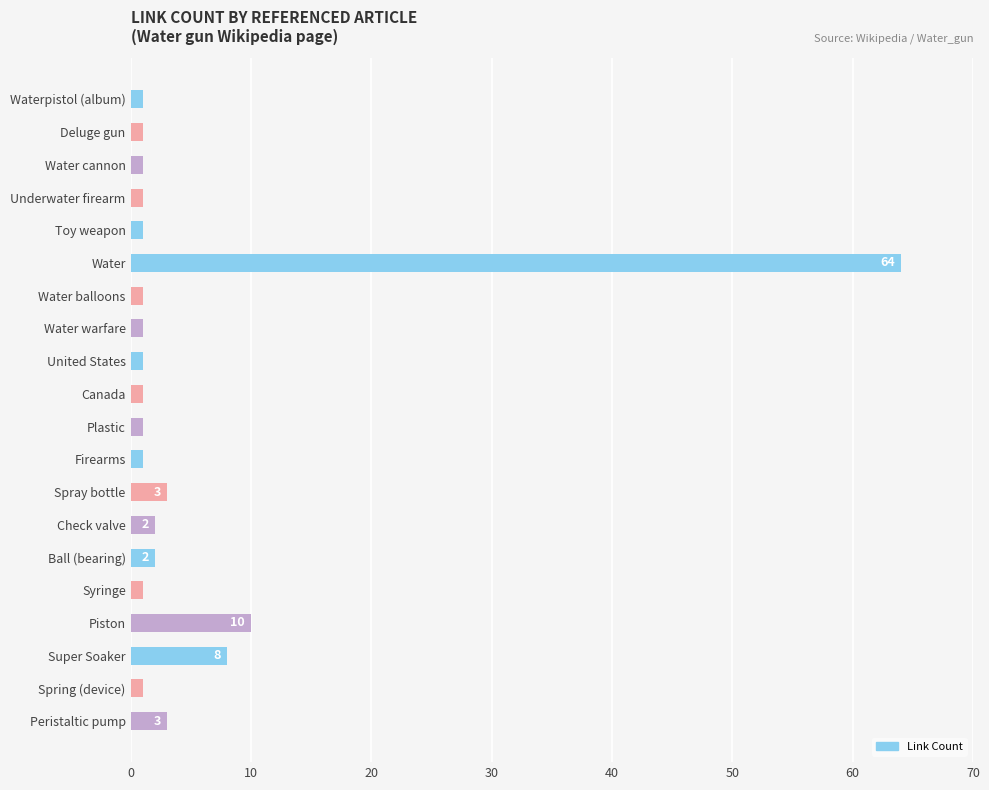

What is the difference between the maximum and minimum values?

63